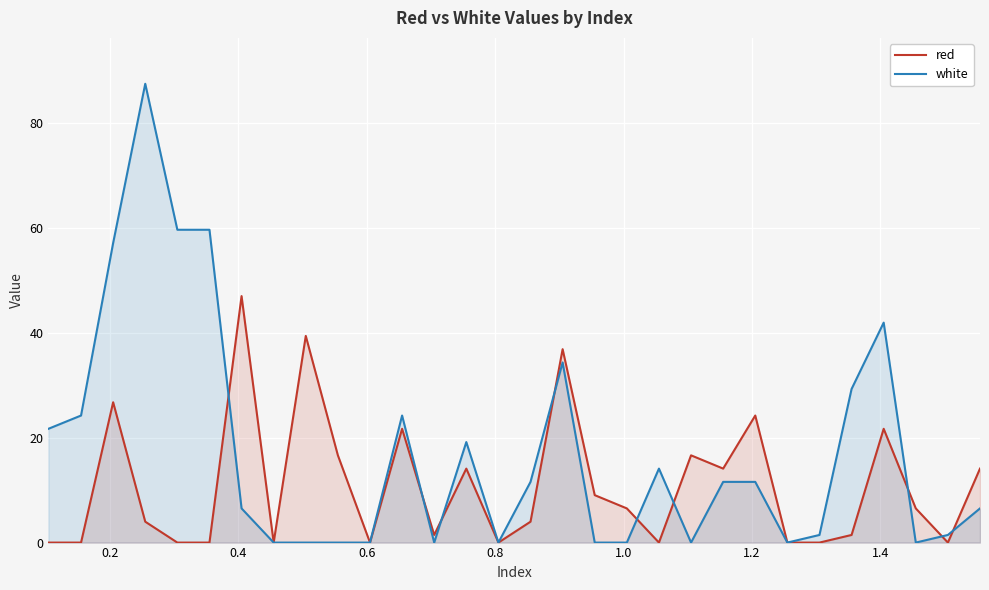

How many lines are shown in the chart?

2